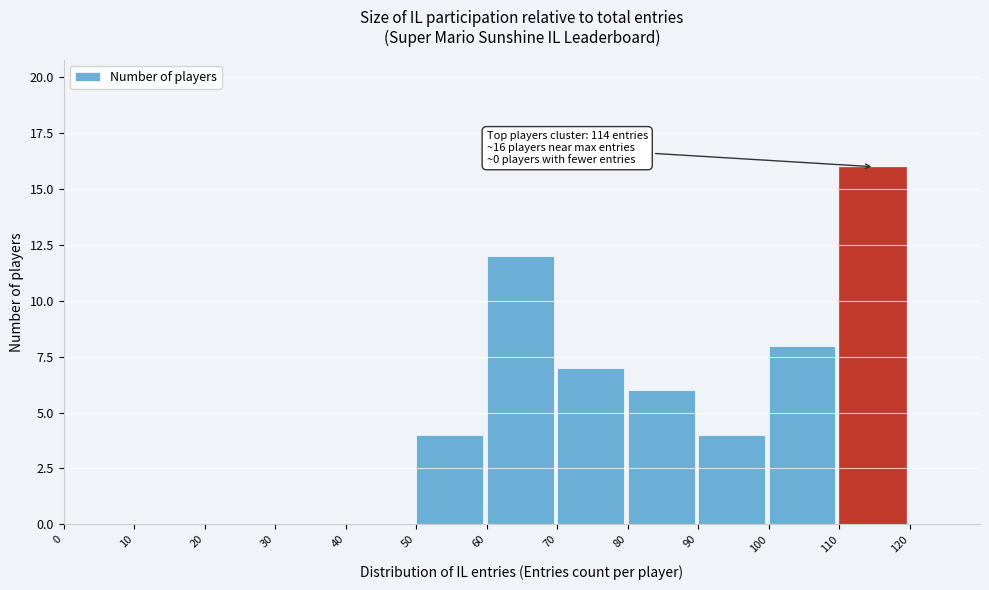

Which range on the x-axis has the tallest bar?

110 to 120